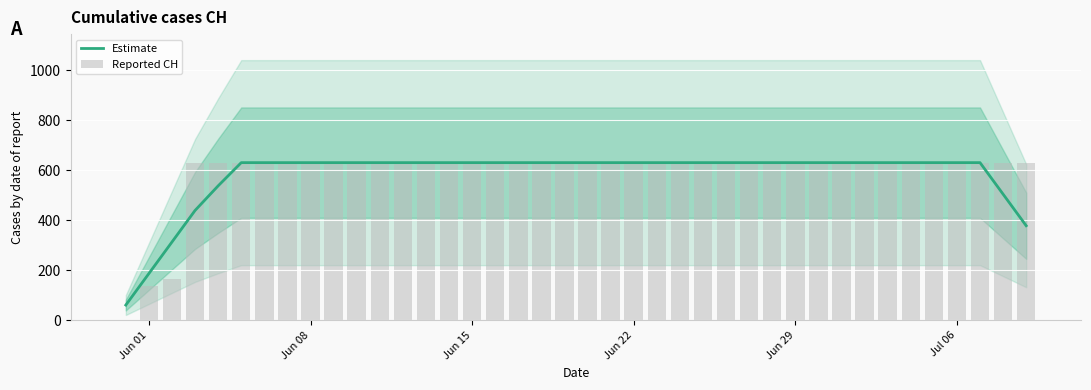

Which category has the lowest value in the Reported CH series?

Jun 01